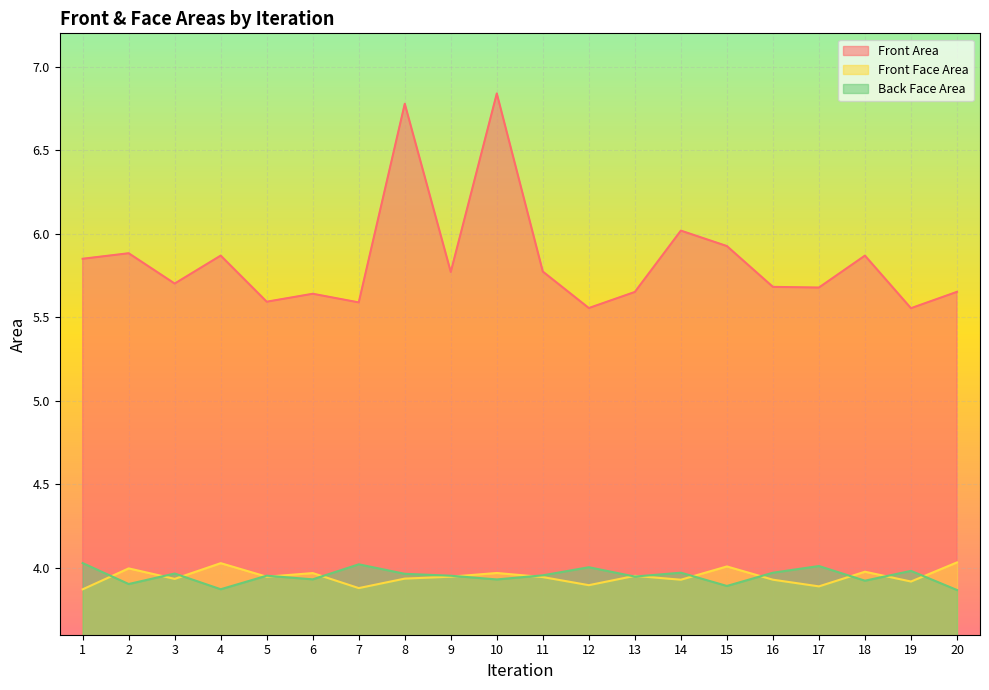

List the series in order of their peak value, highest first.

Front Area, Front Face Area, Back Face Area